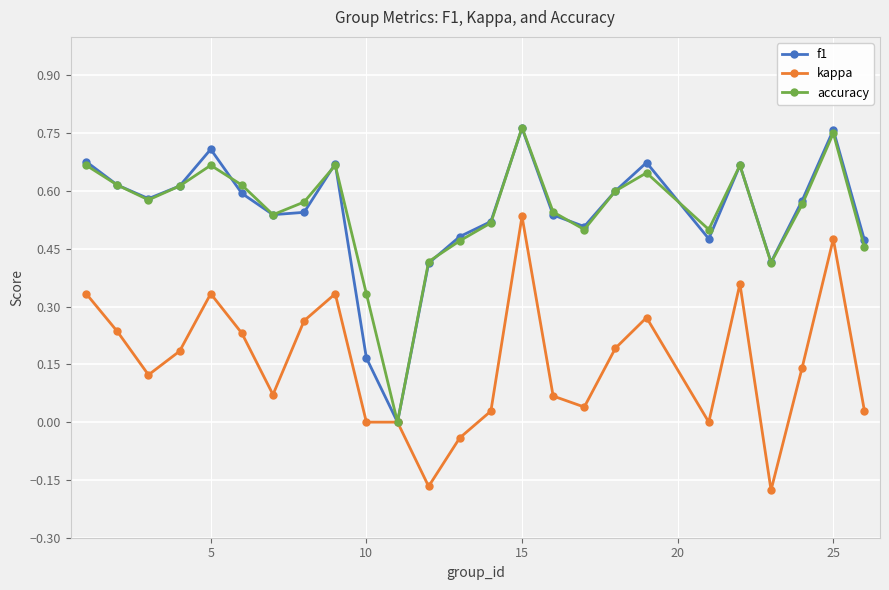

True or false: accuracy has more than 2 interior local peaks.

True